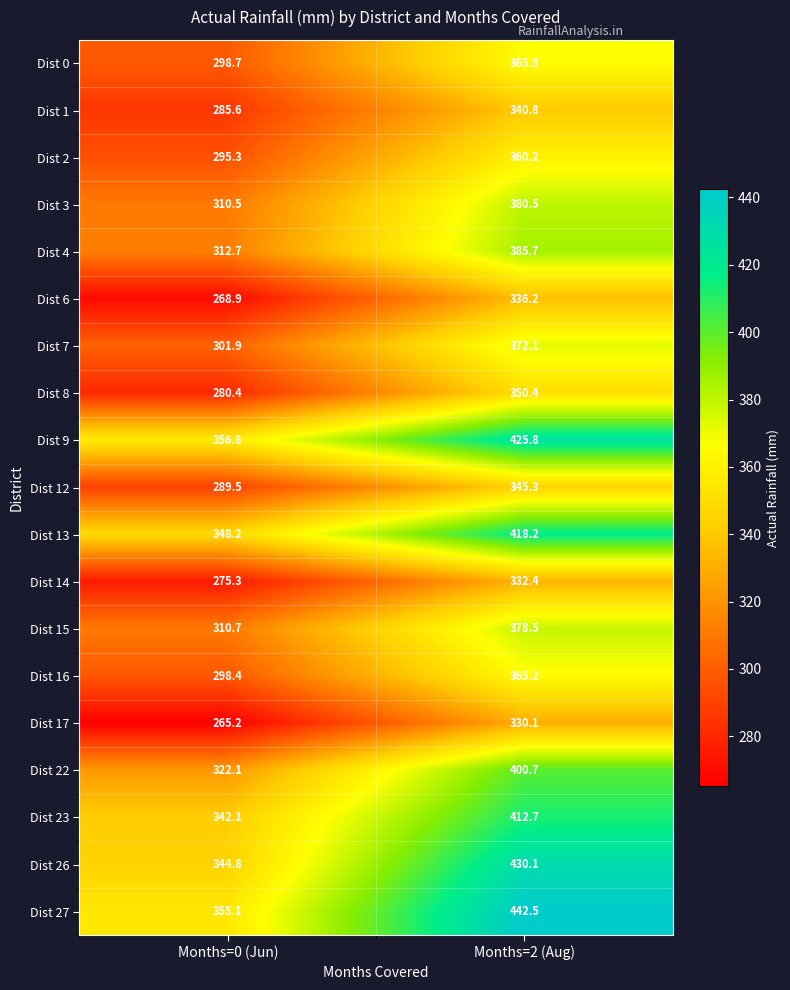

What is the difference between the Dist 8 values at Months=0 (Jun) and Months=2 (Aug)?

70.0